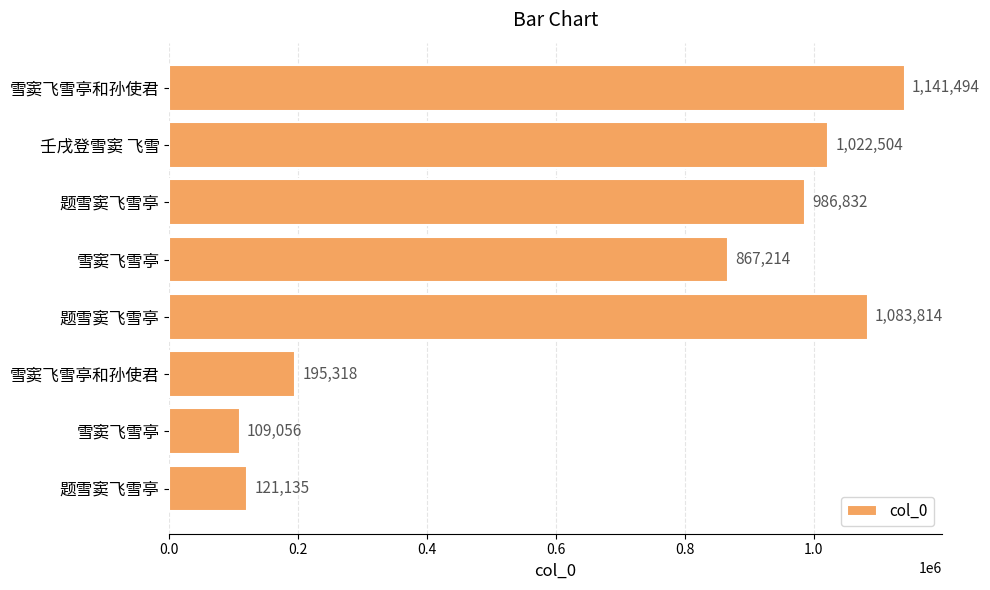

What is the average value?

690921